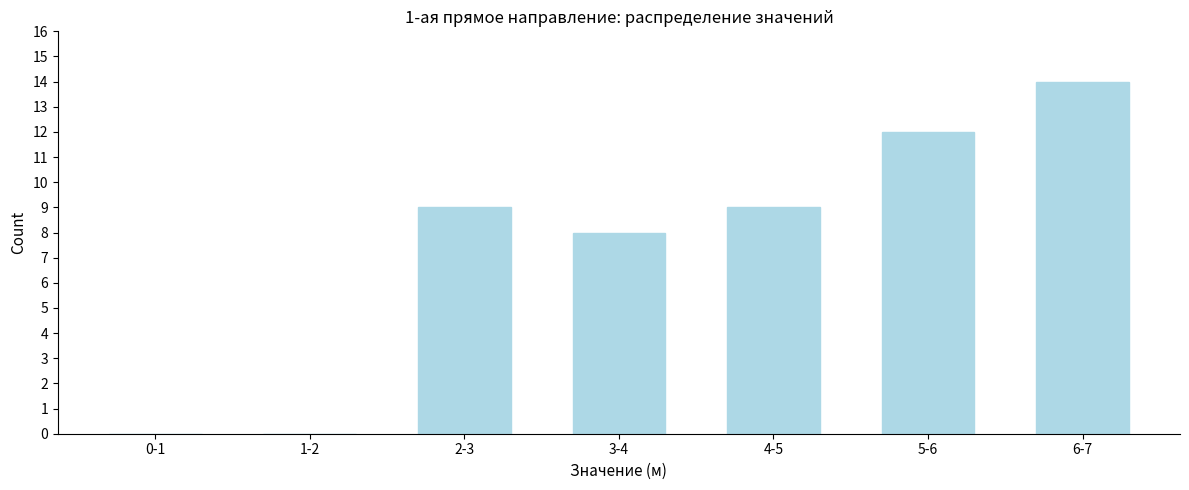

Reading right to left, list all the values displayed in this chart.

6-7=14	5-6=12	4-5=9	3-4=8	2-3=9	1-2=0	0-1=0